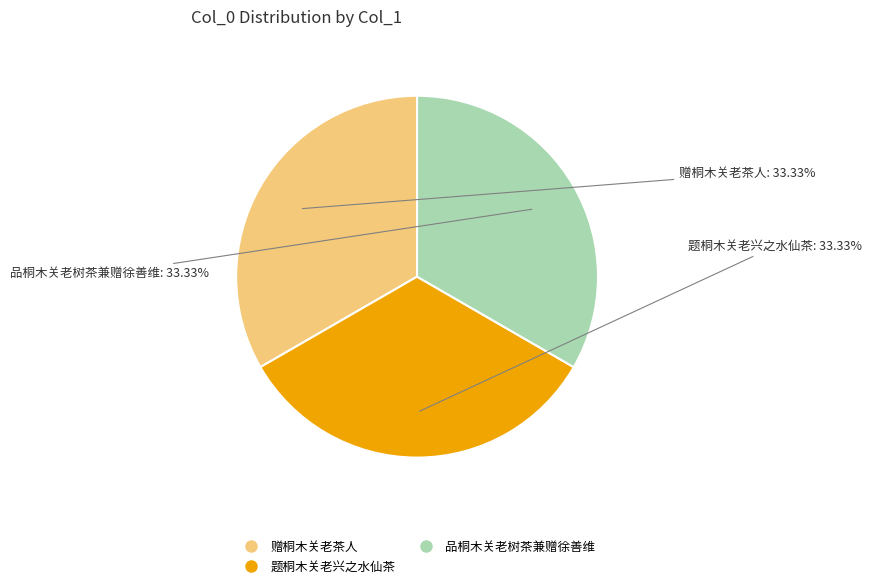

Count the number of slices in the pie.

3